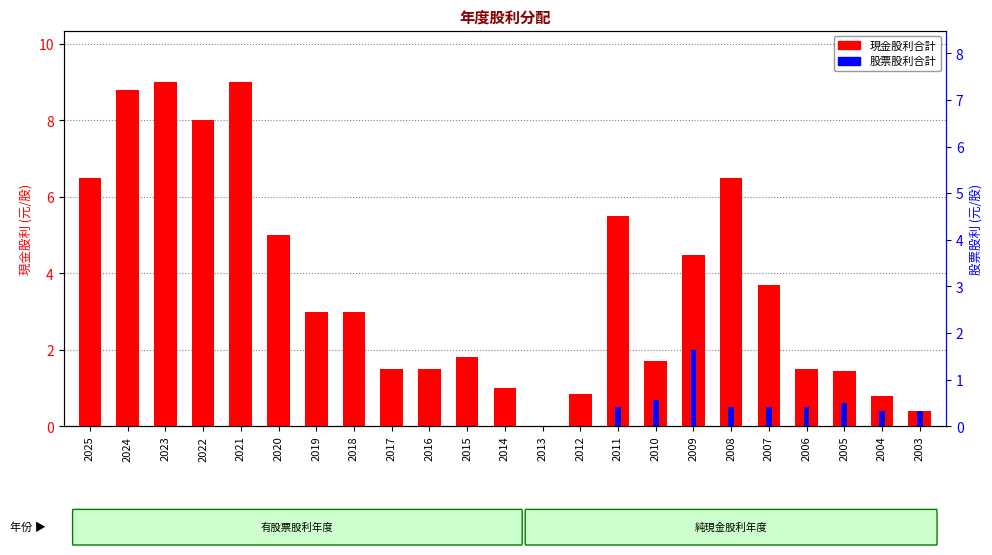

Which series changed the most between 2025 and 2005?

現金股利合計